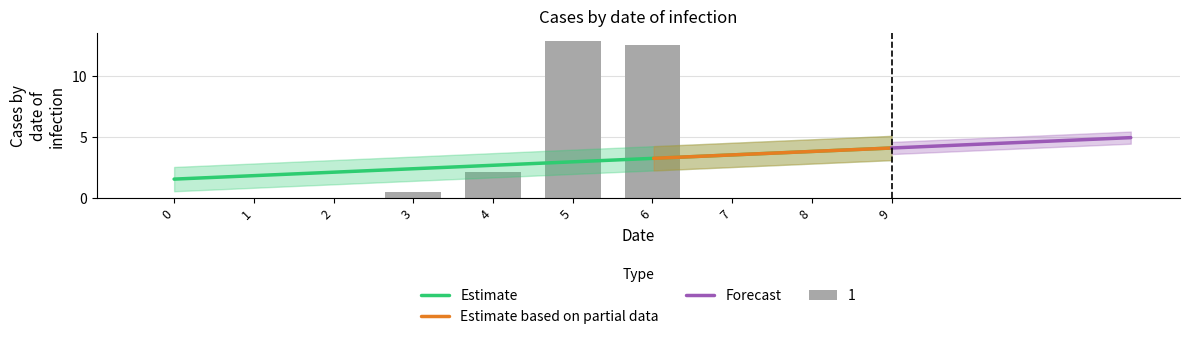

How many categories are shown in the chart?

10